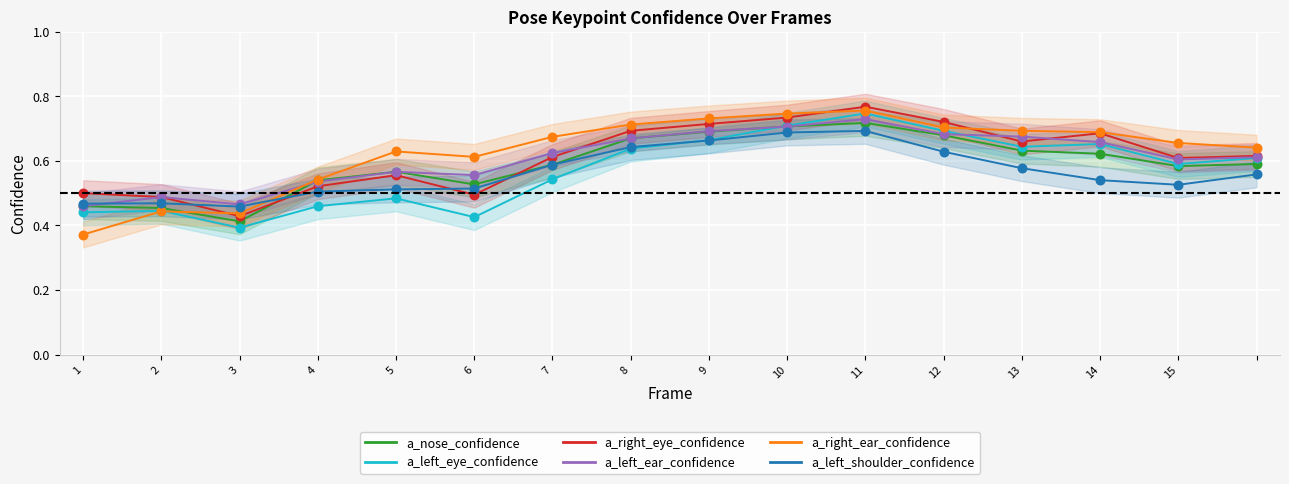

Which series has the widest spread of Y values?

a_right_ear_confidence